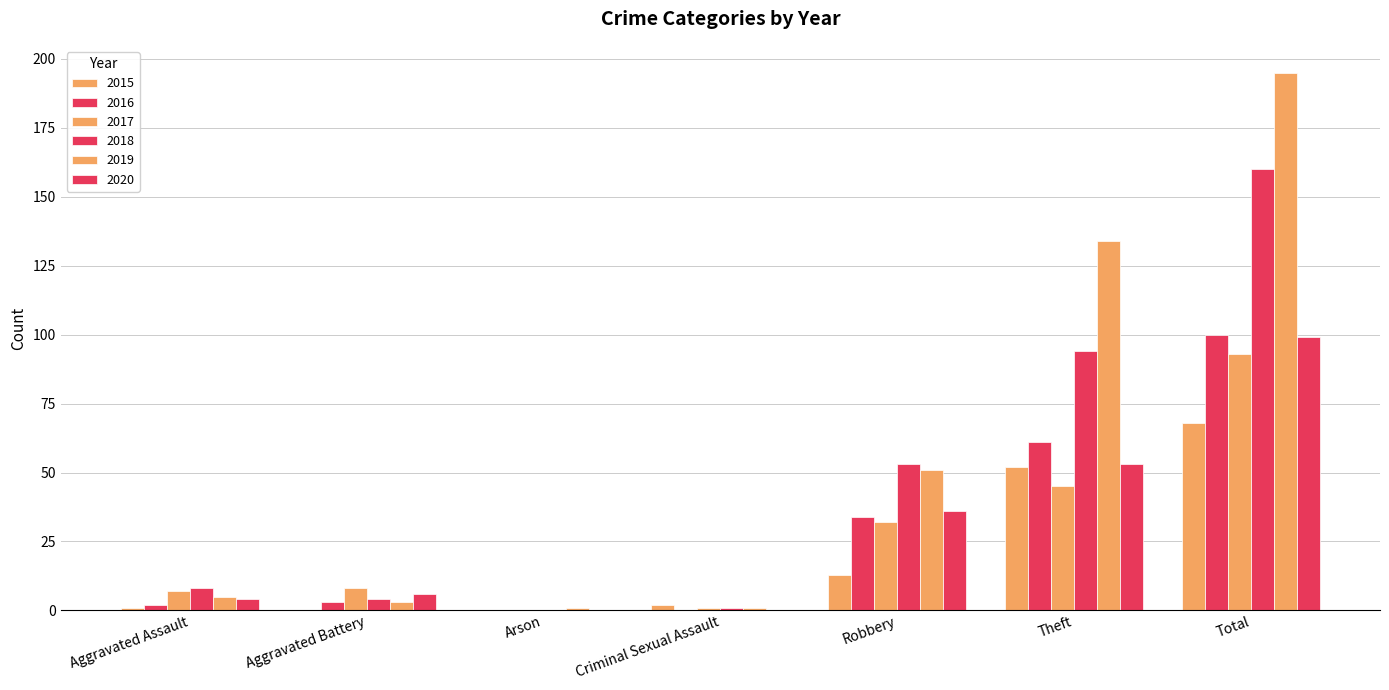

Are the bars horizontal?

No